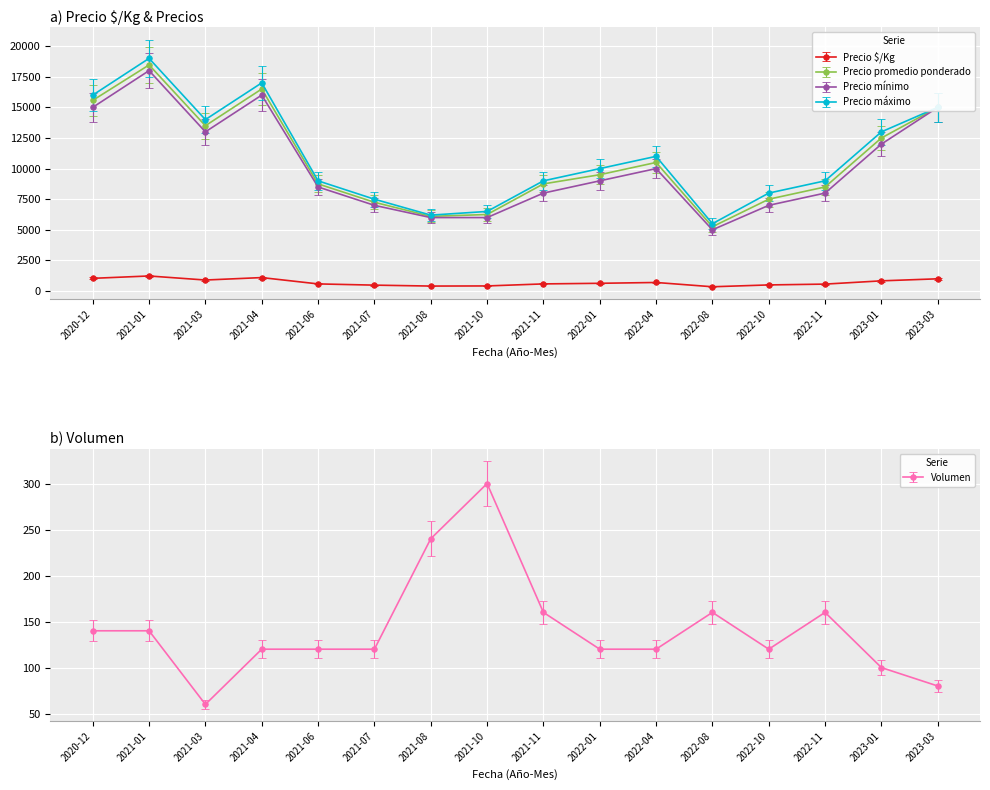

What is the maximum value for Precio $/Kg?

1231